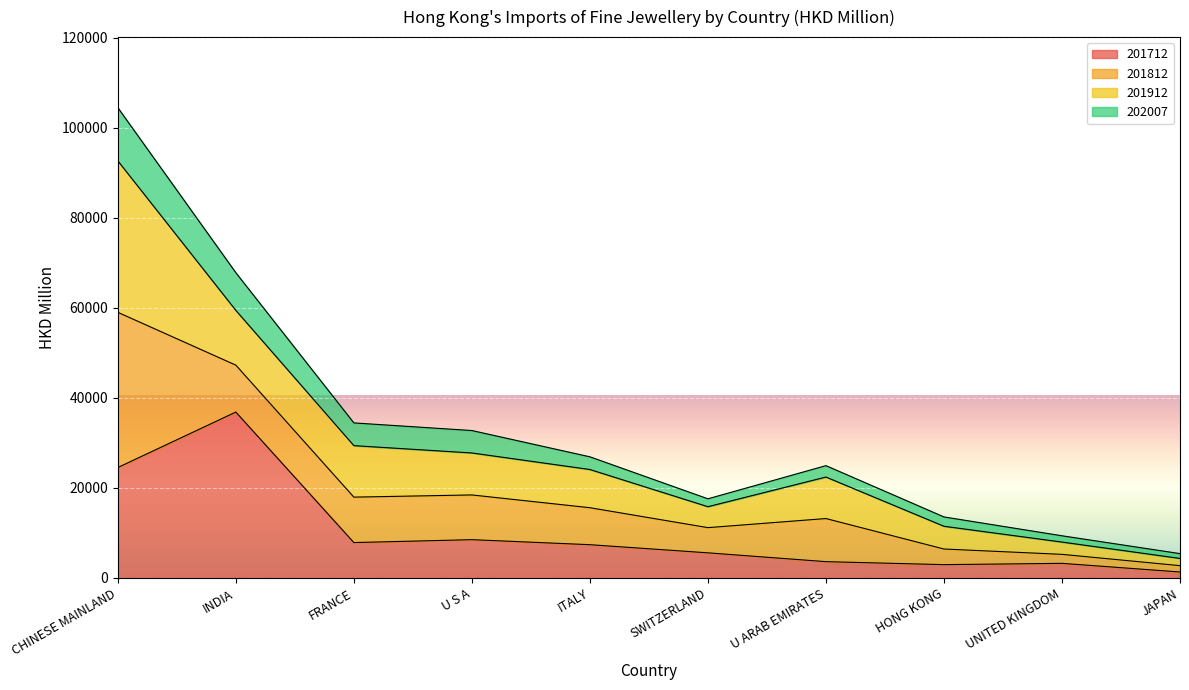

The value of 201712 at ITALY is 3034.5. True or false?

False